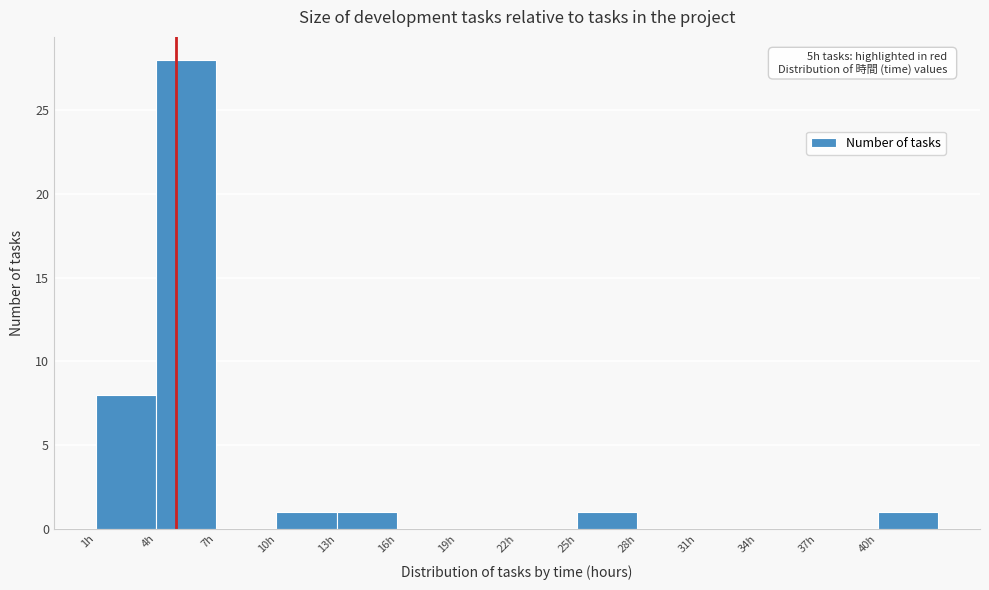

Which range on the x-axis has the tallest bar?

4 to 7